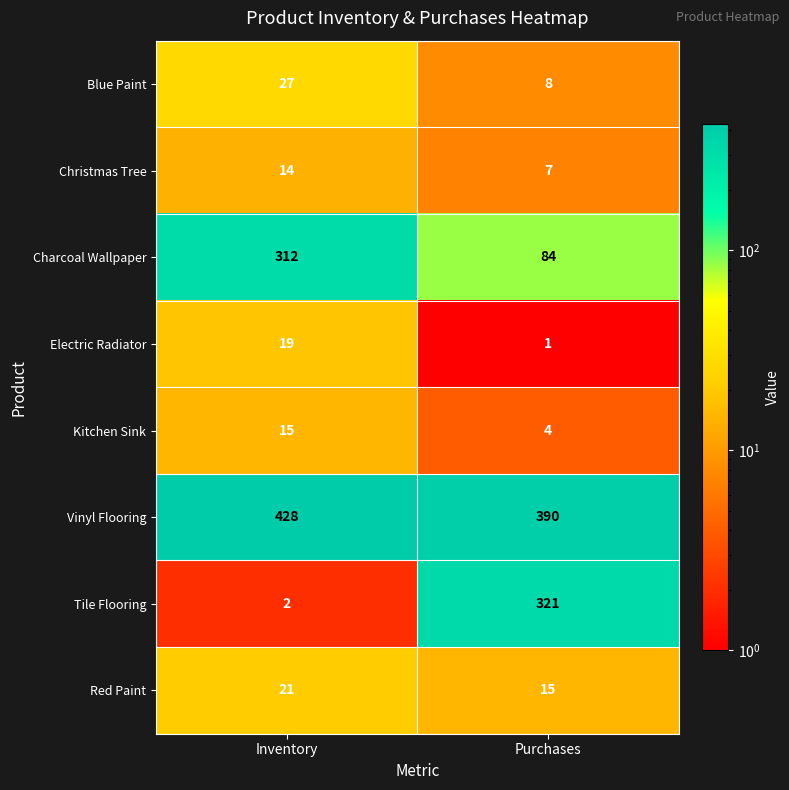

Which series has the widest spread of values?

Tile Flooring